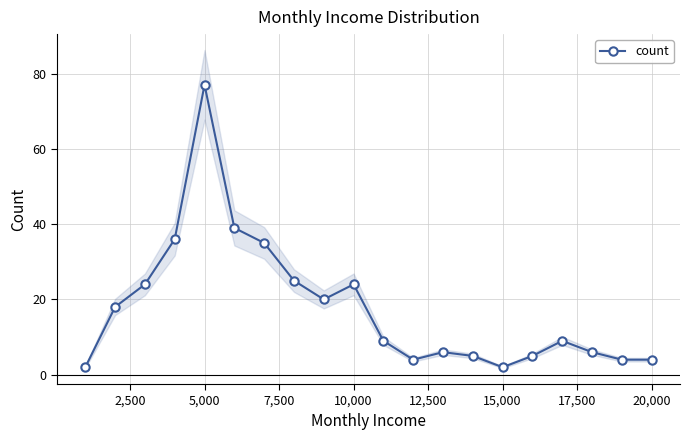

True or false: count has more than 2 interior local peaks.

True